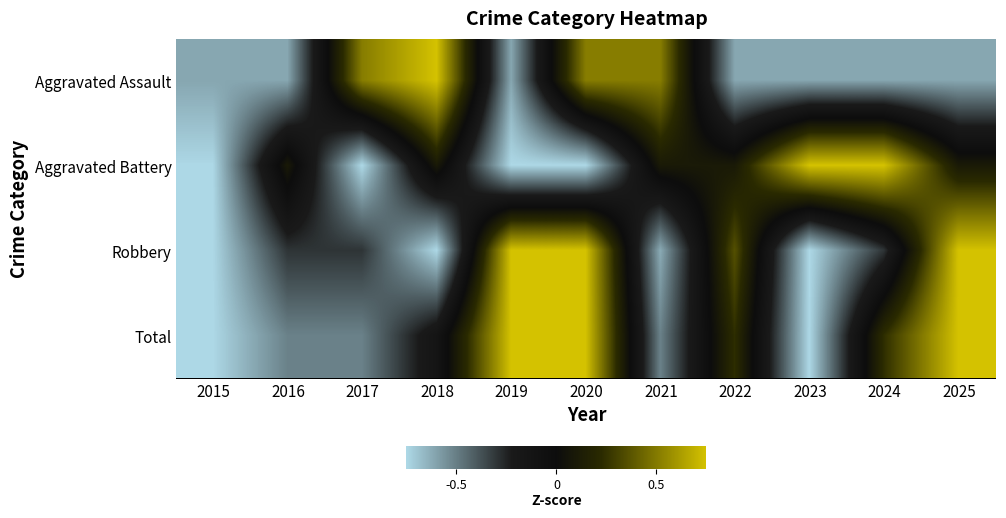

Reading left to right, transcribe all the data shown in this chart.

Aggravated Assault: 2015=-0.6	2016=-0.6	2017=0.5	2018=0.8	2019=-0.6	2020=0.5	2021=0.5	2022=-0.6	2023=-0.6	2024=-0.6	2025=-0.6
Aggravated Battery: 2015=-0.8	2016=0.1	2017=-0.8	2018=0.1	2019=-0.8	2020=-0.8	2021=0.1	2022=0.1	2023=0.8	2024=0.8	2025=0.1
Robbery: 2015=-0.8	2016=-0.3	2017=-0.3	2018=-0.8	2019=0.8	2020=0.8	2021=-0.6	2022=0.4	2023=-0.8	2024=-0.3	2025=0.8
Total: 2015=-0.8	2016=-0.5	2017=-0.5	2018=-0.1	2019=0.8	2020=0.8	2021=-0.5	2022=0.2	2023=-0.8	2024=0.2	2025=0.8